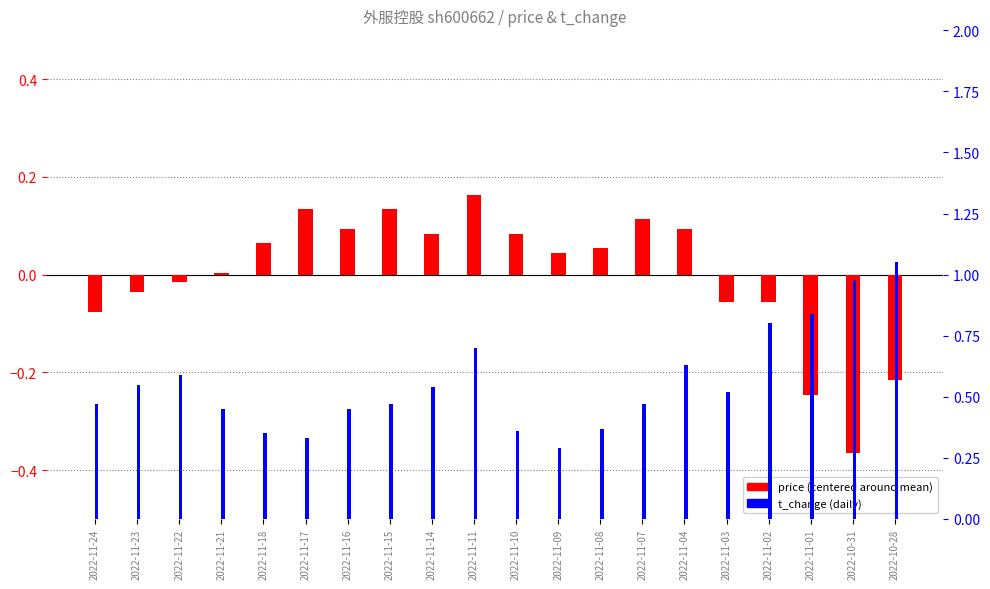

How many categories are shown in the chart?

20